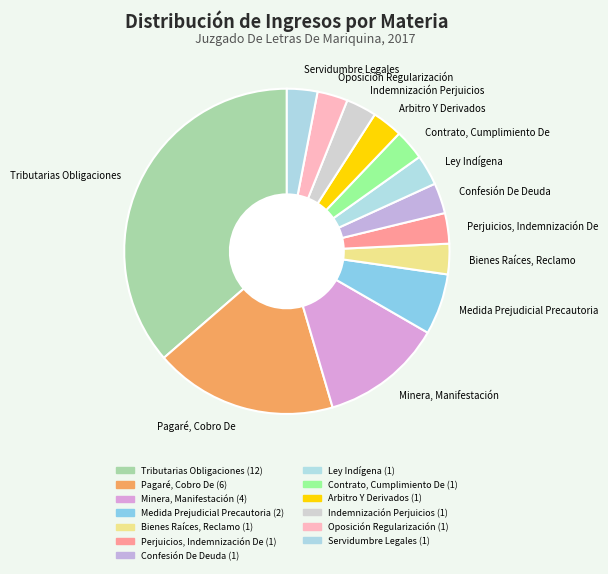

The Arbitro Y Derivados slice represents 12% of the pie. True or false?

False